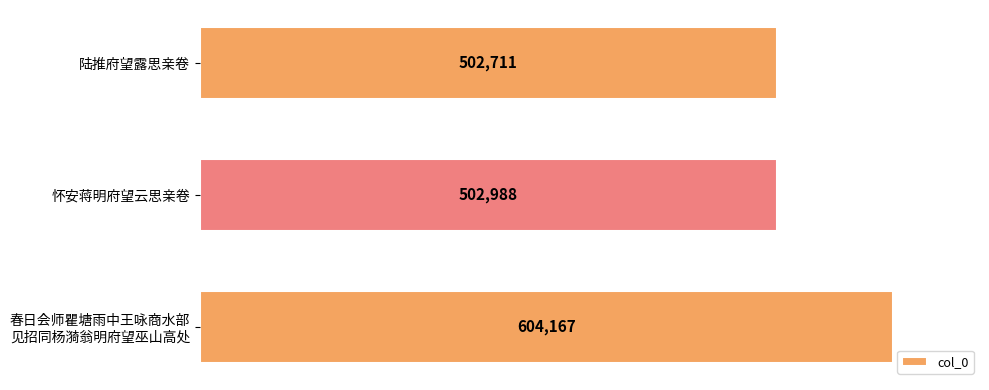

Rank the categories by value from highest to lowest.

春日会师瞿塘雨中王咏商水部
见招同杨漪翁明府望巫山高处, 怀安蒋明府望云思亲卷, 陆推府望露思亲卷